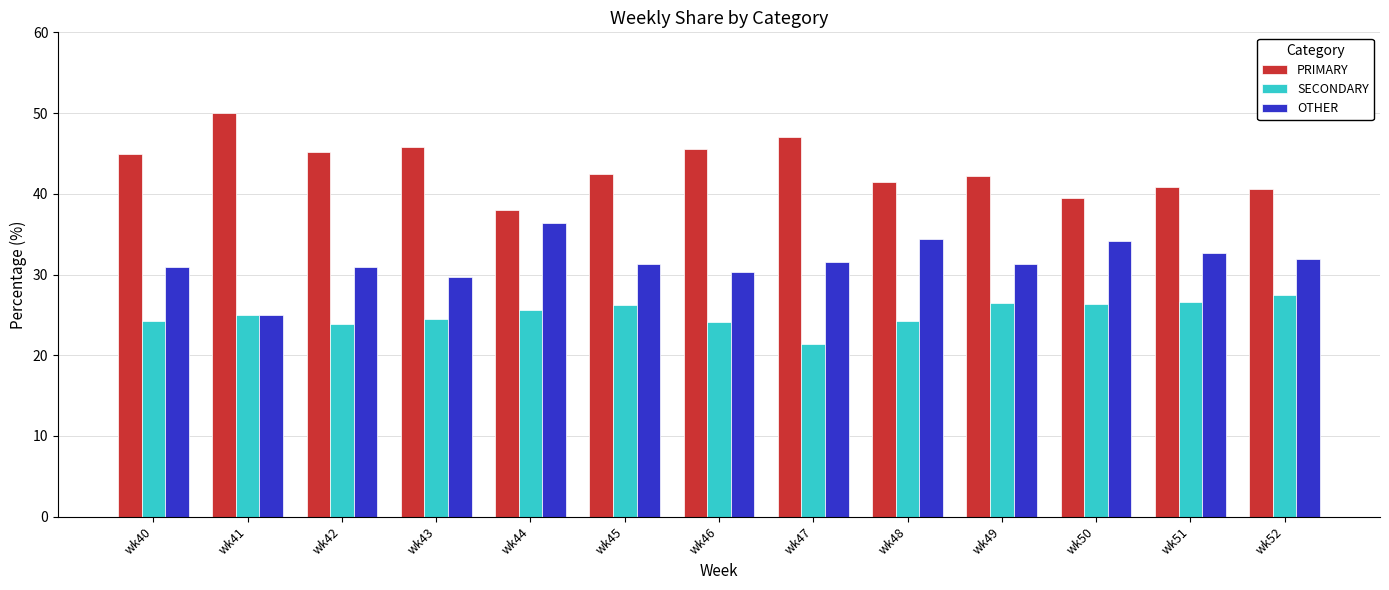

Is it true that OTHER equals 29.7 at wk43?

True